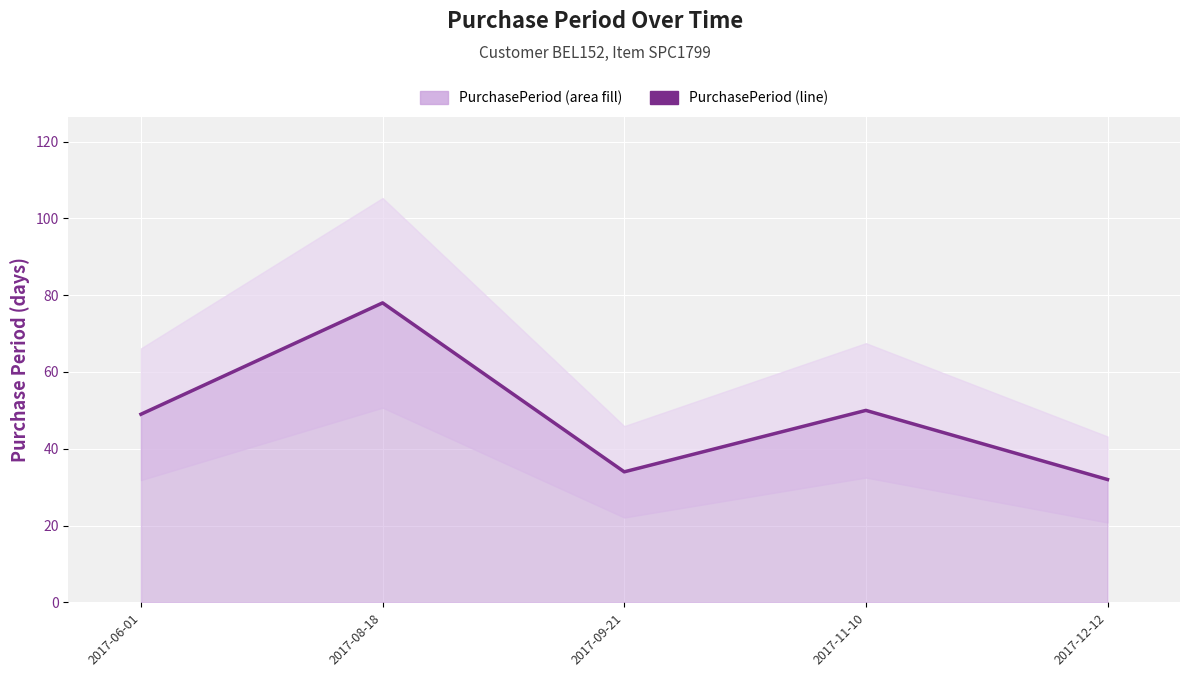

Rank the categories by value from highest to lowest.

2017-08-18, 2017-11-10, 2017-06-01, 2017-09-21, 2017-12-12